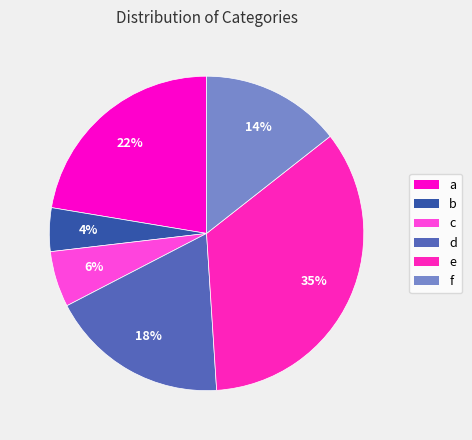

Does f account for over 50% of the chart?

No